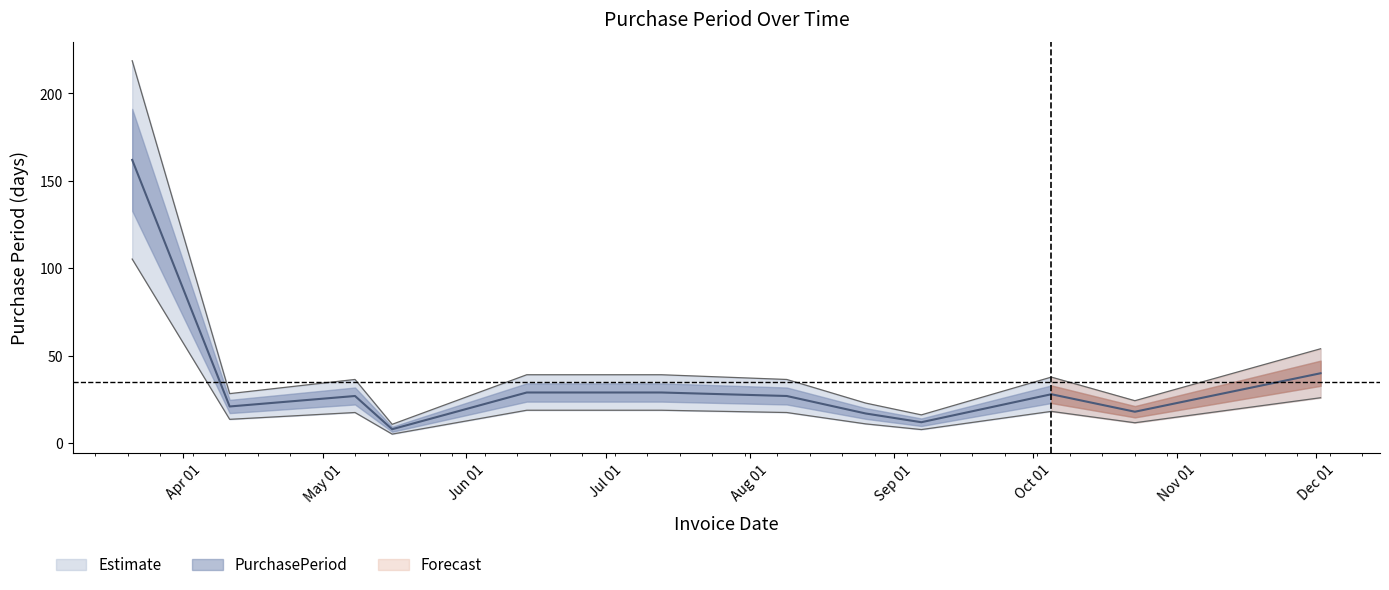

What is the difference between the values at 2017-05-08 and 2017-09-07?

20.2